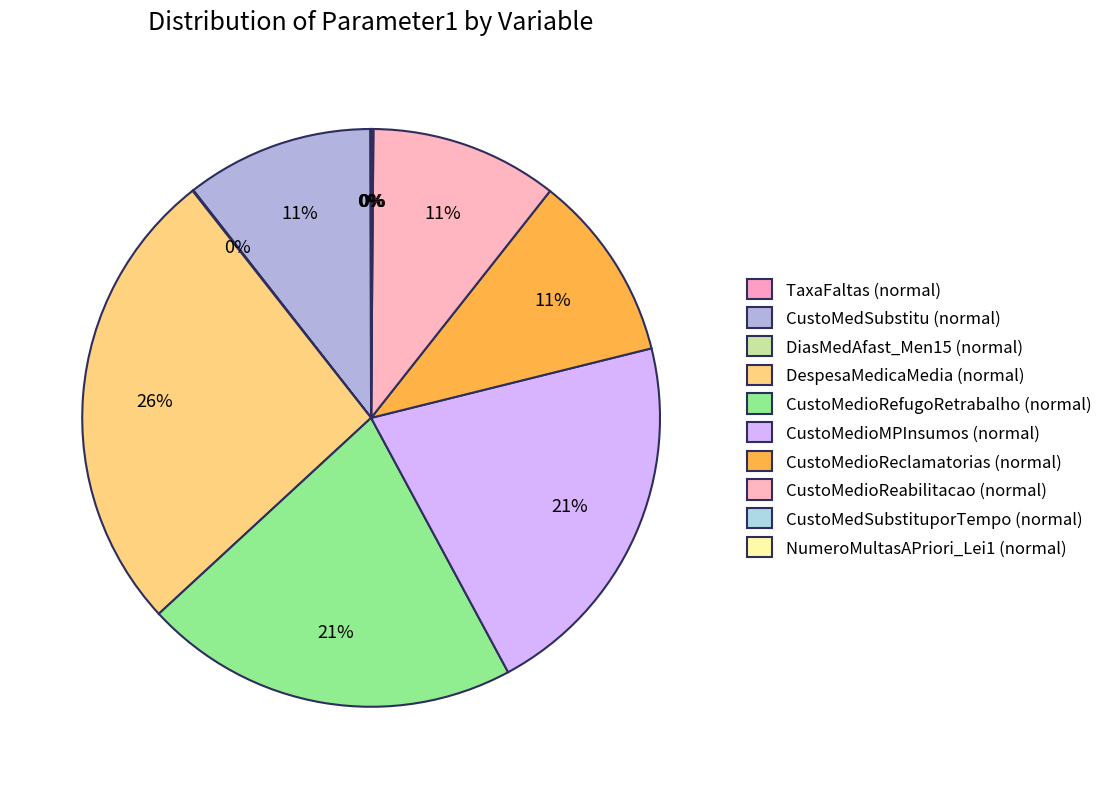

Which slice is the largest?

DespesaMedicaMedia (normal)